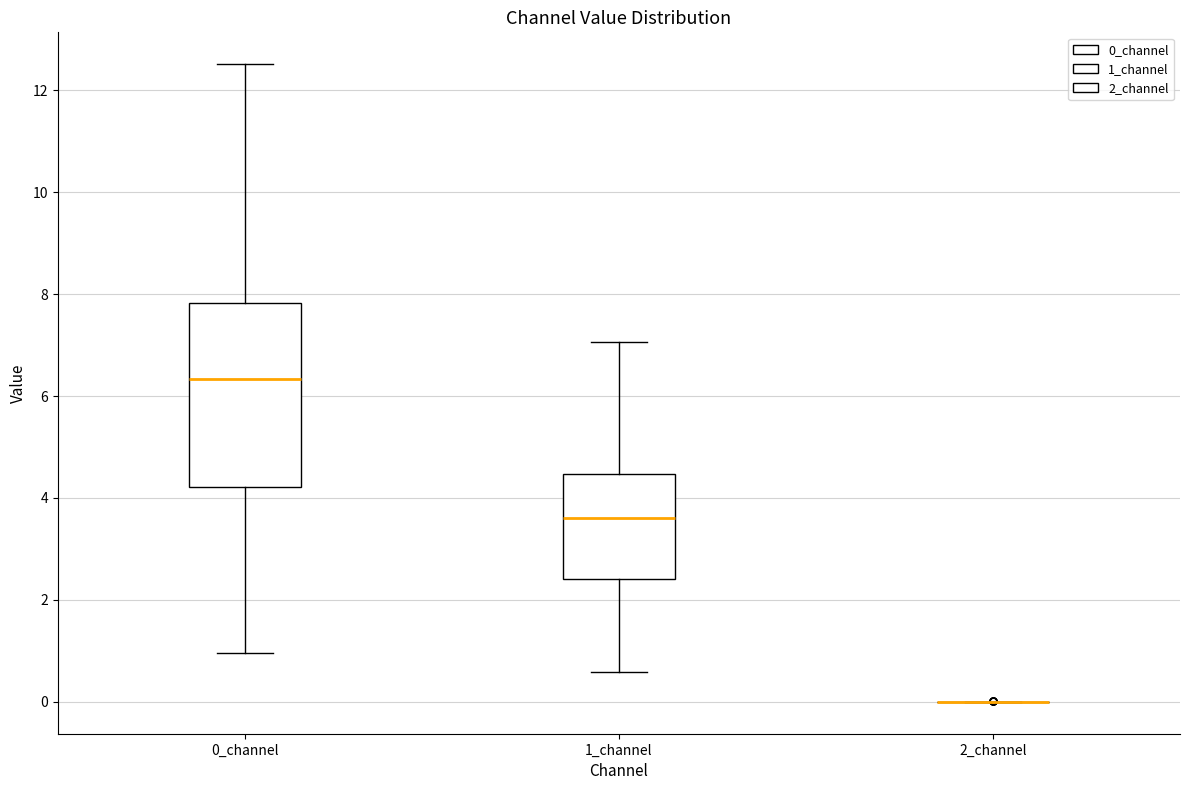

Reading left to right, transcribe this box plot: for each box, give where its median line is, the range the box spans, and where its two whiskers end, as read against the y-axis. The values are not printed on the chart, so give them approximately, as read against the axis.

0_channel: median 6.4, box 4.2 to 7.8, whiskers 1.0 to 12.6
1_channel: median 3.6, box 2.4 to 4.4, whiskers 0.6 to 7.0
2_channel: box collapsed to a line at 0.0, whiskers 0.0 to 0.0